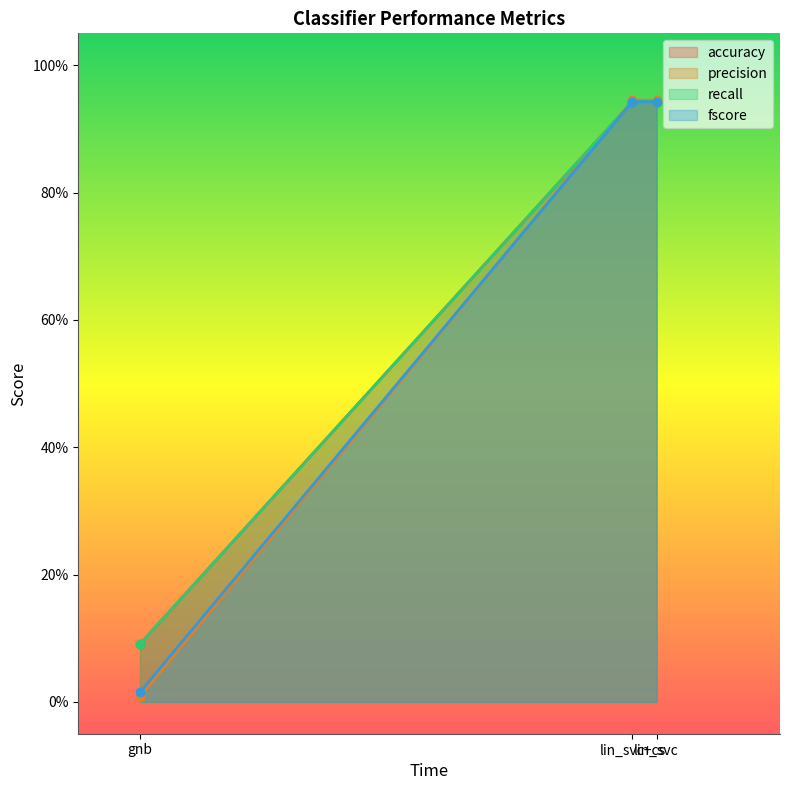

True or false: recall has a value of 0.1 at gnb.

True